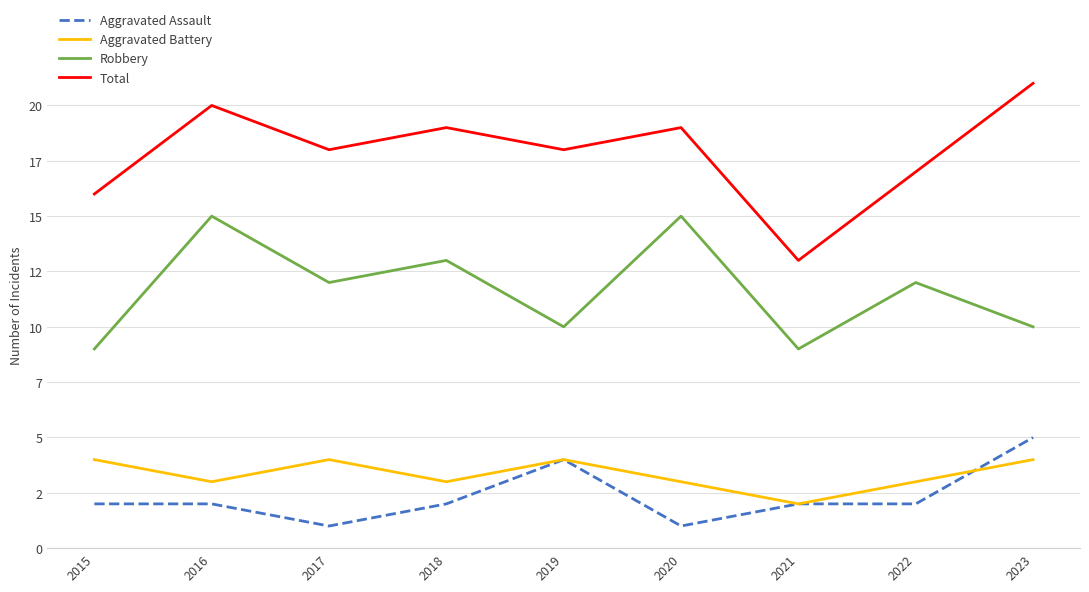

What is the smallest value displayed?

1